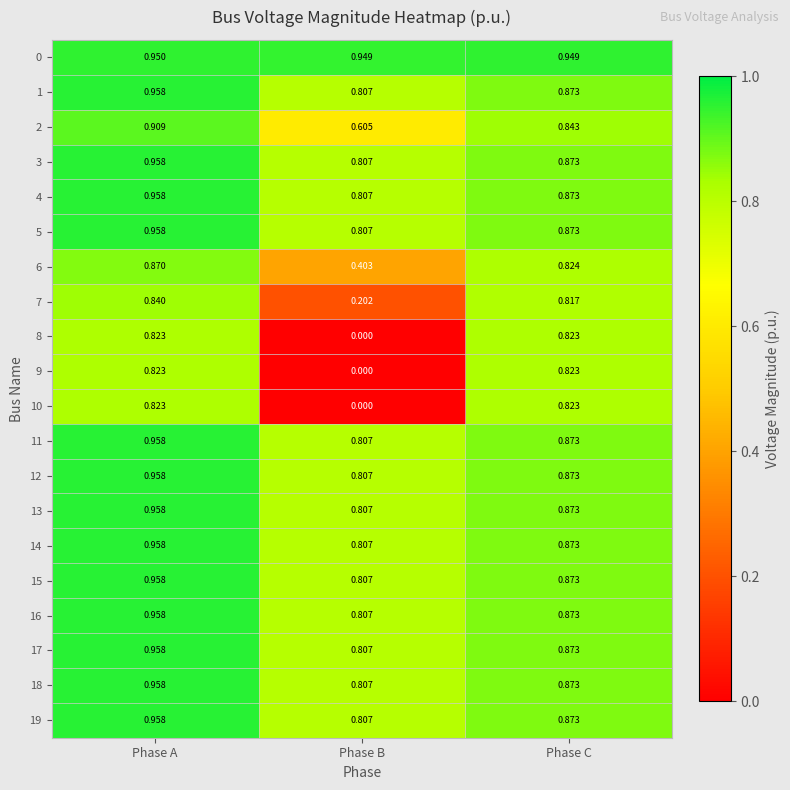

At which category is the sum across all series the highest?

Phase A